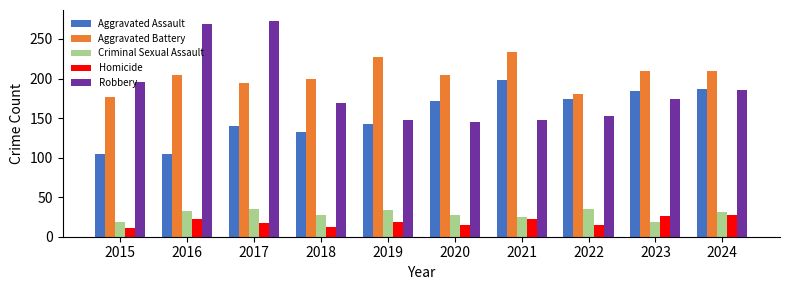

The value of Robbery at 2018 is 73. True or false?

False